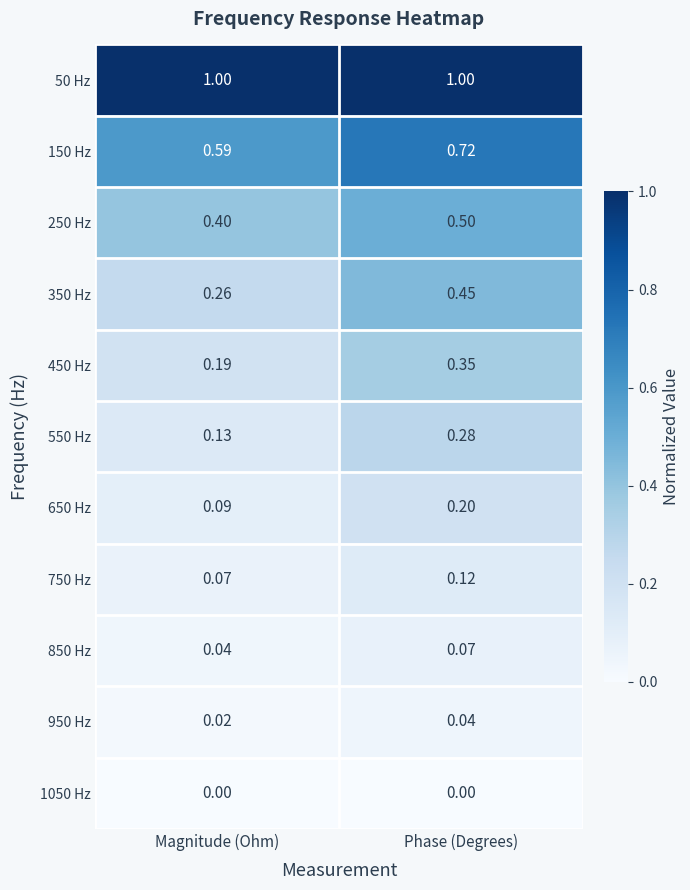

At which category is the sum across all series the highest?

Phase (Degrees)